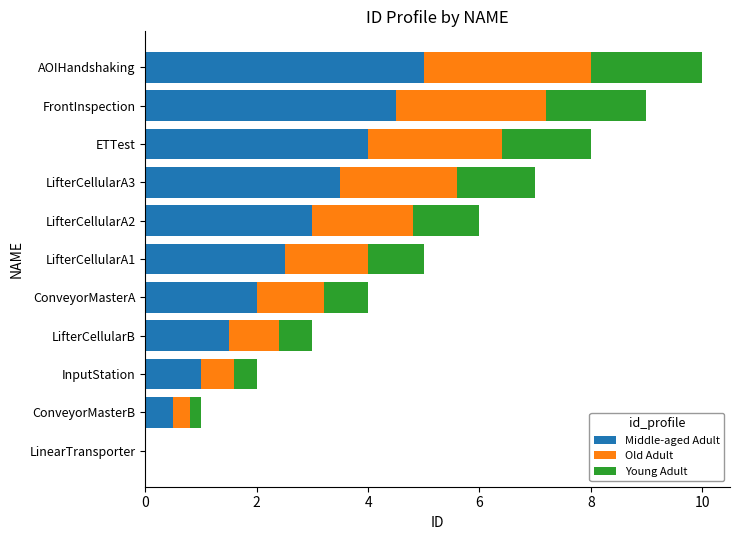

What is the total value across all series at LifterCellularA2?

6.0